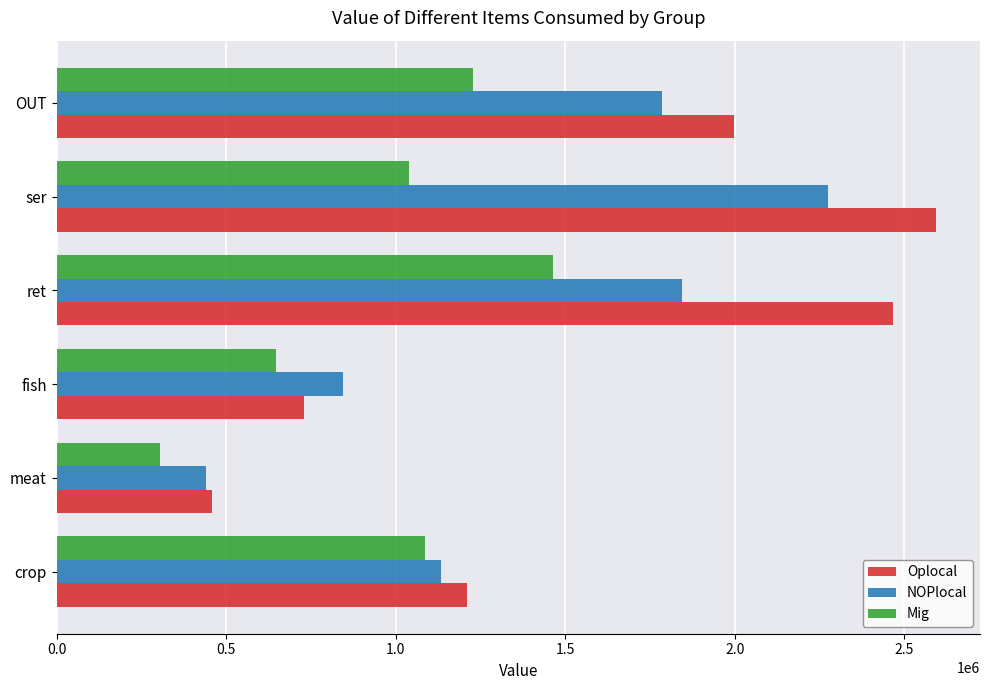

List the series in order of their peak value, lowest first.

Mig, NOPlocal, Oplocal